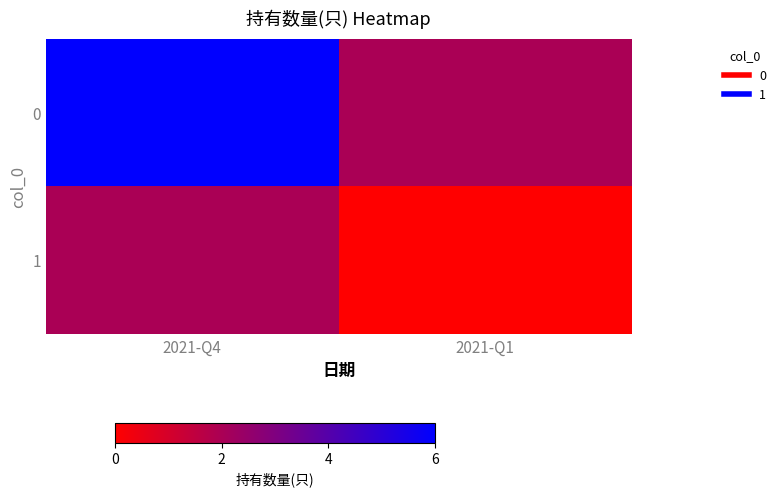

Rank the series by their average value, from lowest to highest.

1, 0